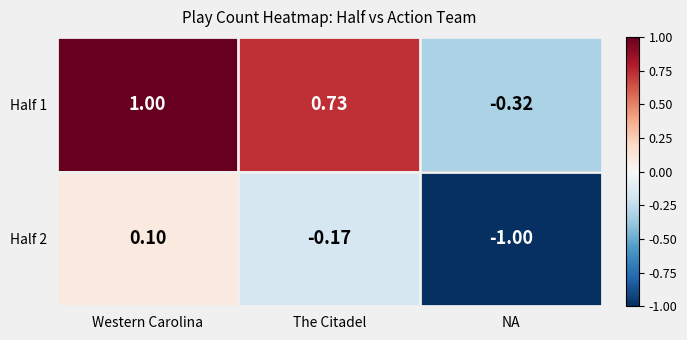

How many values in the Half 2 series exceed 0?

1